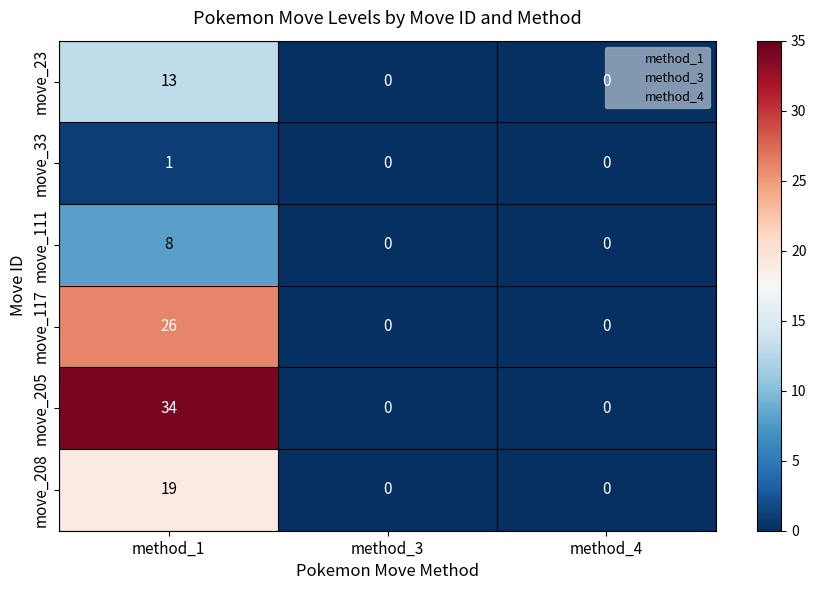

Rank the series by their maximum value, from lowest to highest.

move_33, move_111, move_23, move_208, move_117, move_205